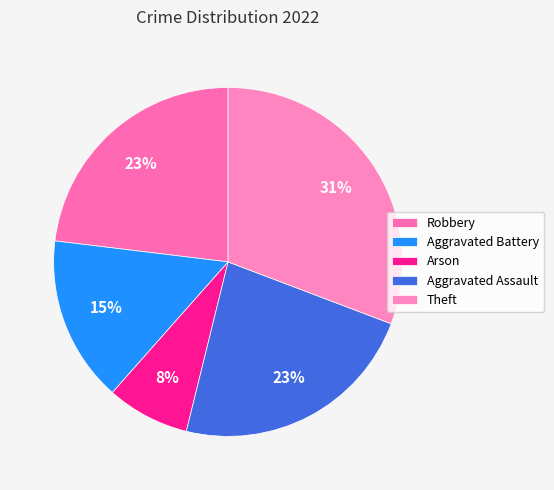

What portion of the pie excludes Aggravated Battery?

84.6%